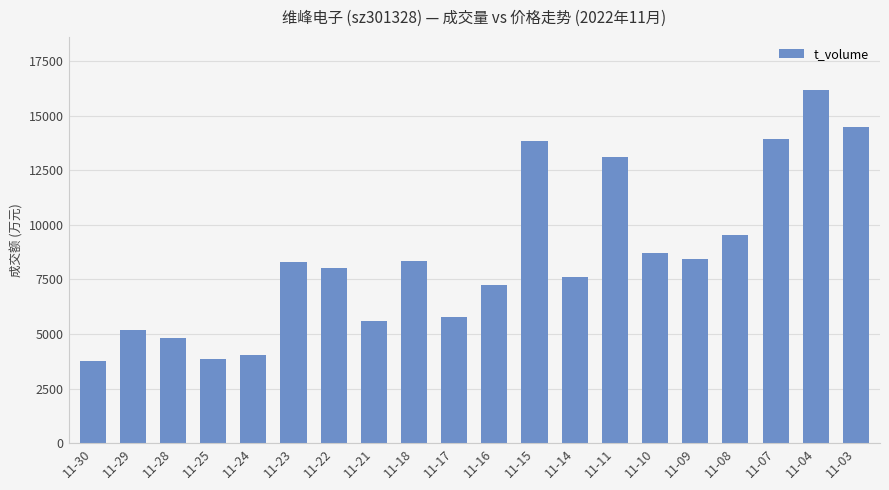

Between 11-28 and 11-08, which is larger?

11-08